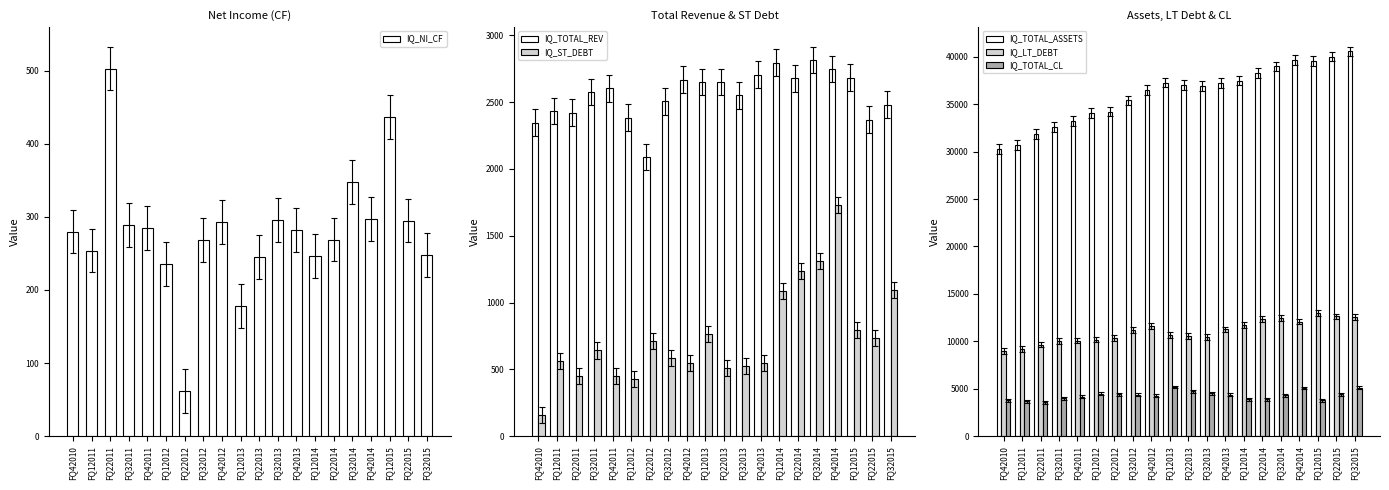

What is the difference between the IQ_NI_CF values at FQ12011 and FQ22014?

15